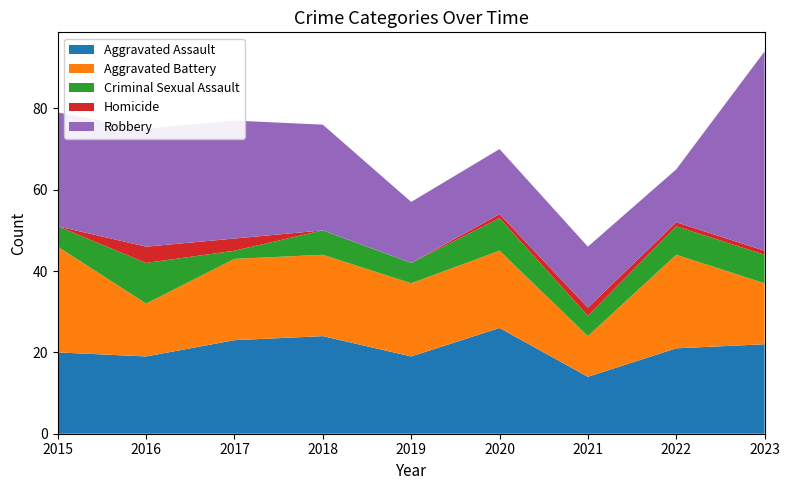

Reading left to right, extract all data points from this chart.

Aggravated Assault: 20	19	23	24	19	26	14	21	22
Aggravated Battery: 26	13	20	20	18	19	10	23	15
Criminal Sexual Assault: 5	10	2	6	5	8	5	7	7
Homicide: 0	4	3	0	0	1	2	1	1
Robbery: 28	29	29	26	15	16	15	13	49